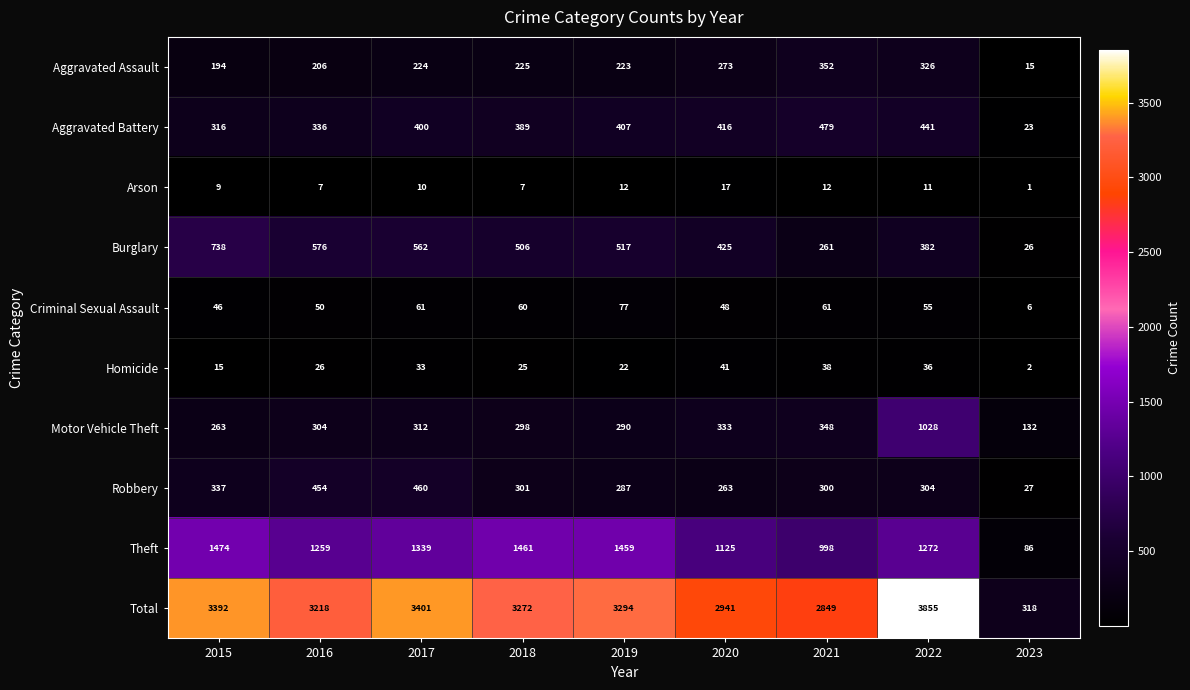

The value of Aggravated Battery at 2019 is 407. True or false?

True